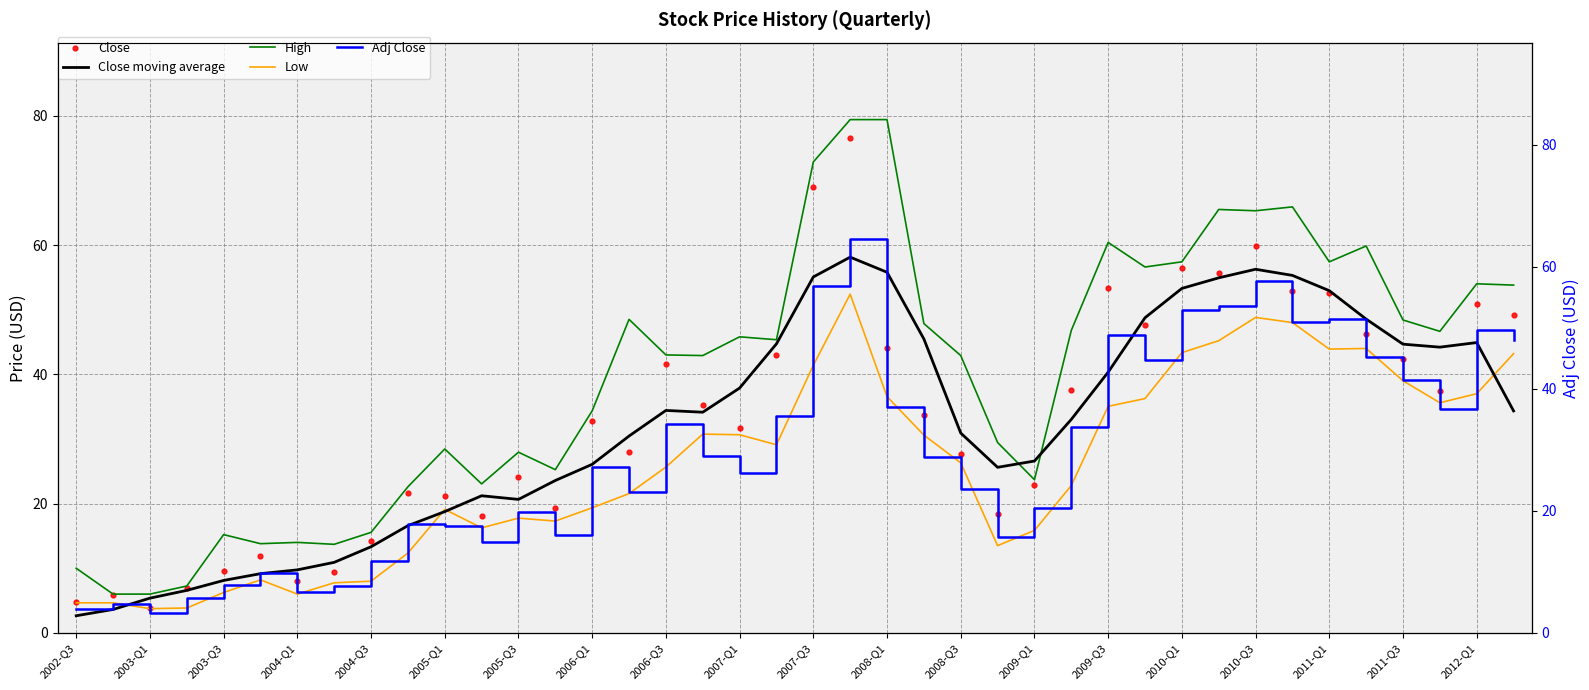

What is the total value across all series at 33?

273.1